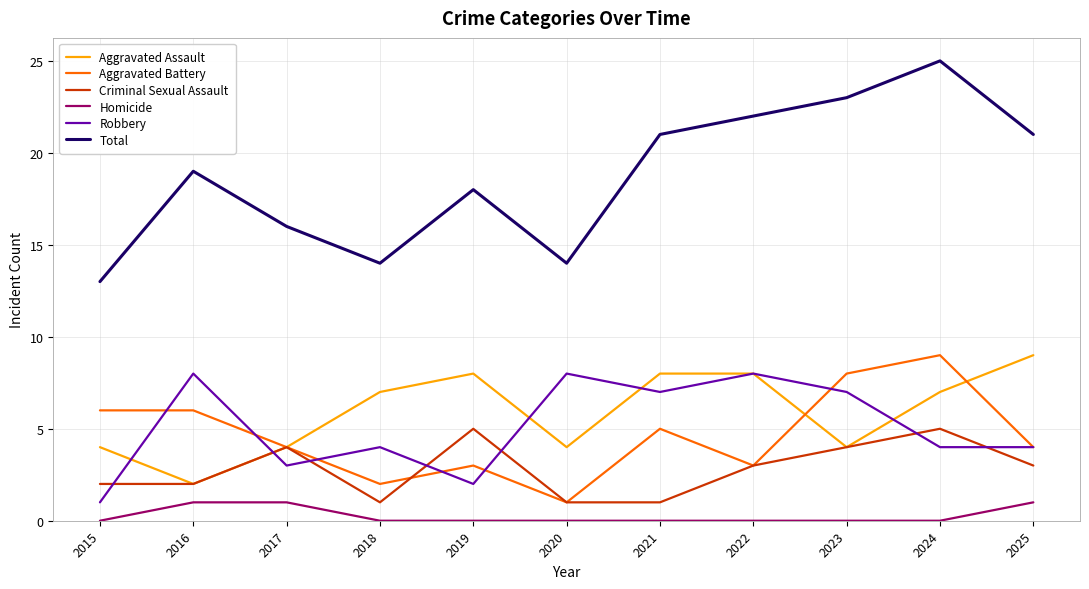

What is the greatest value displayed?

25